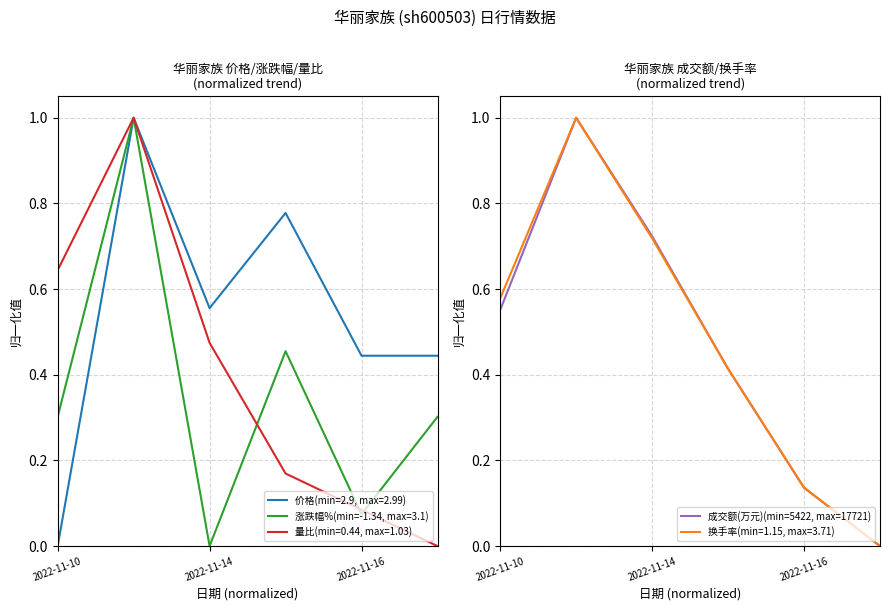

What is the highest value of the 换手率(min=1.15, max=3.71) series?

1.0